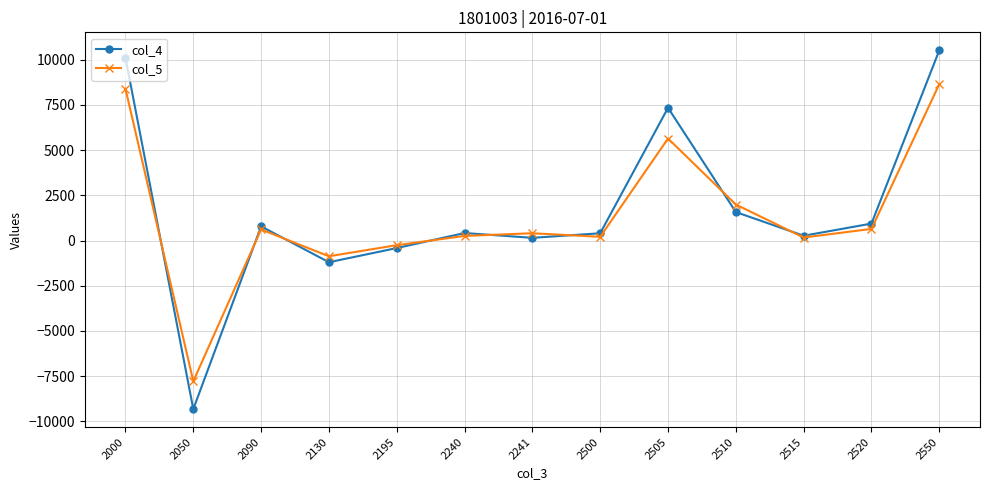

True or false: col_4 has more than 0 interior local peaks.

True